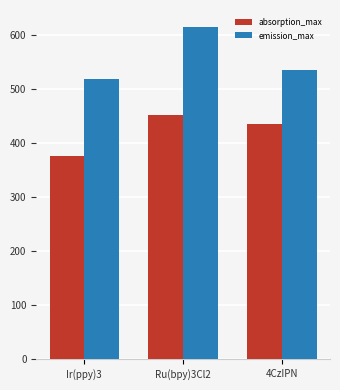

Which series has the widest spread of values?

emission_max